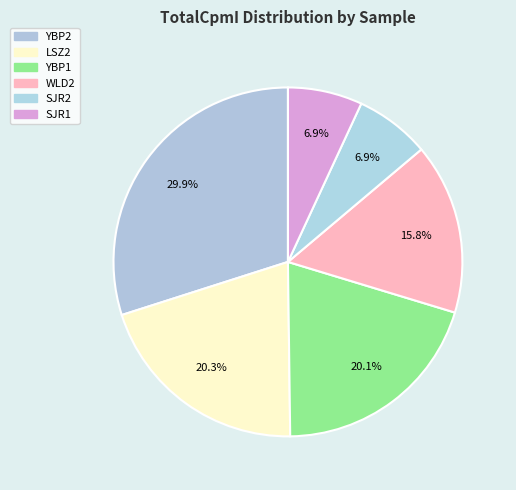

How many slices are in this pie chart?

6